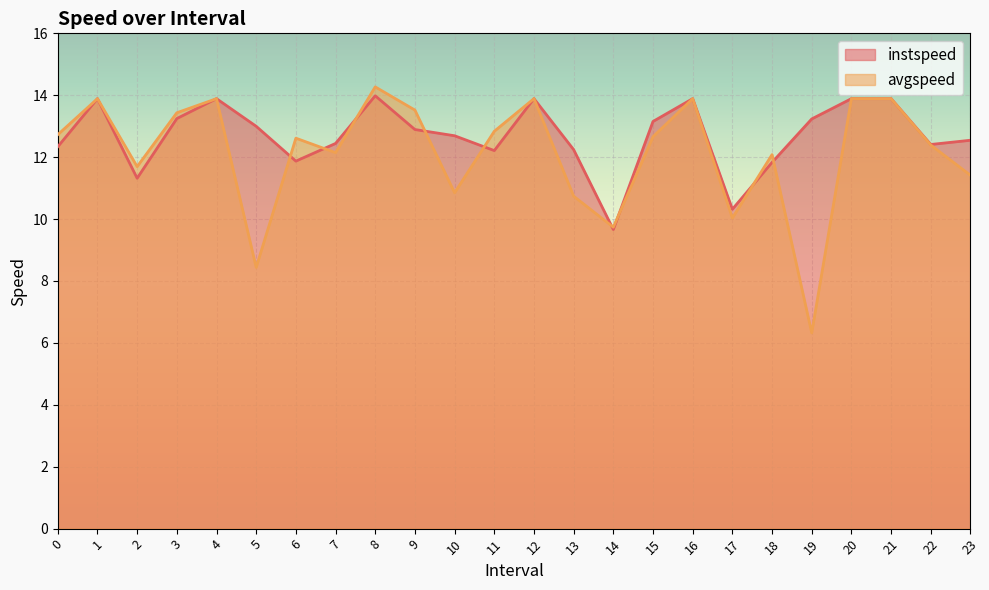

What position from the left is 2.0?

3